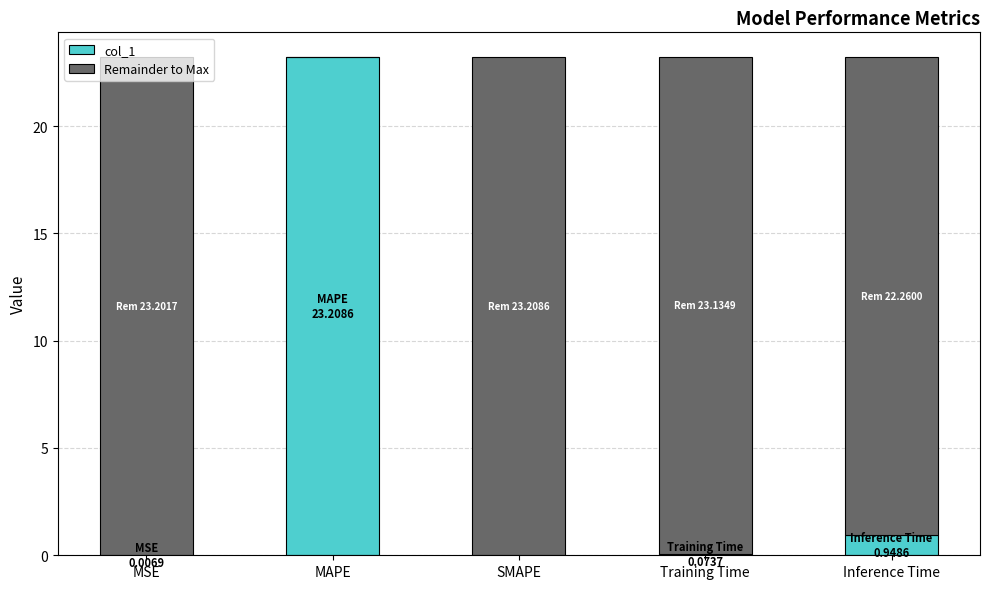

The value of col_1 at MAPE is 23.2. True or false?

True